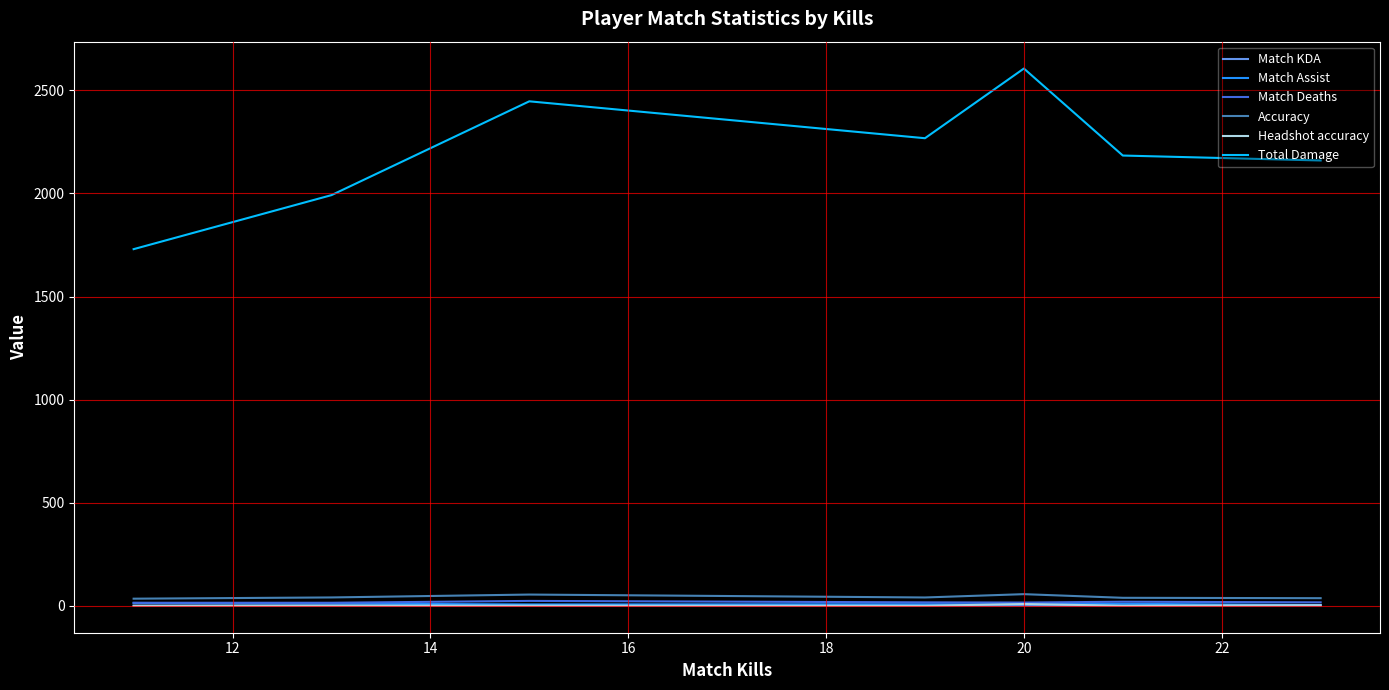

What is the greatest value displayed?

2606.0